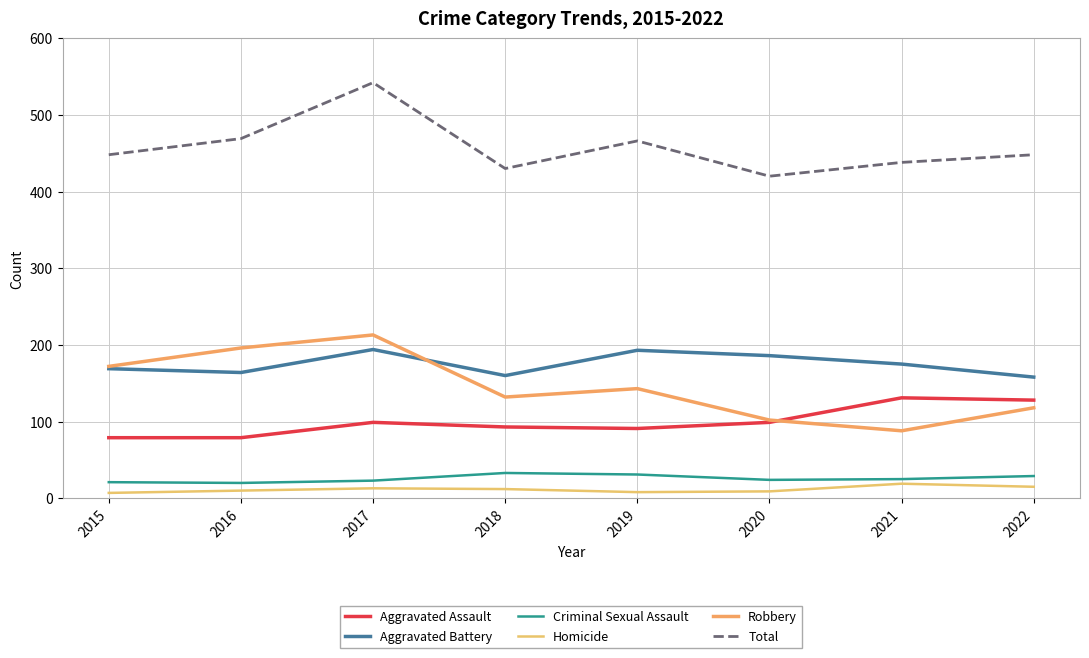

How many values in the Robbery series are below 143?

4